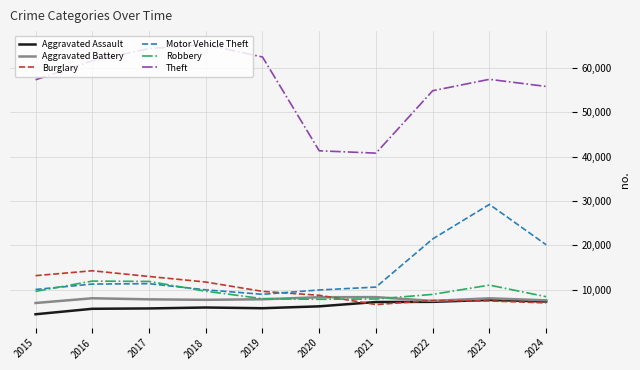

What is the difference between the maximum and minimum values in the Theft series?

24474